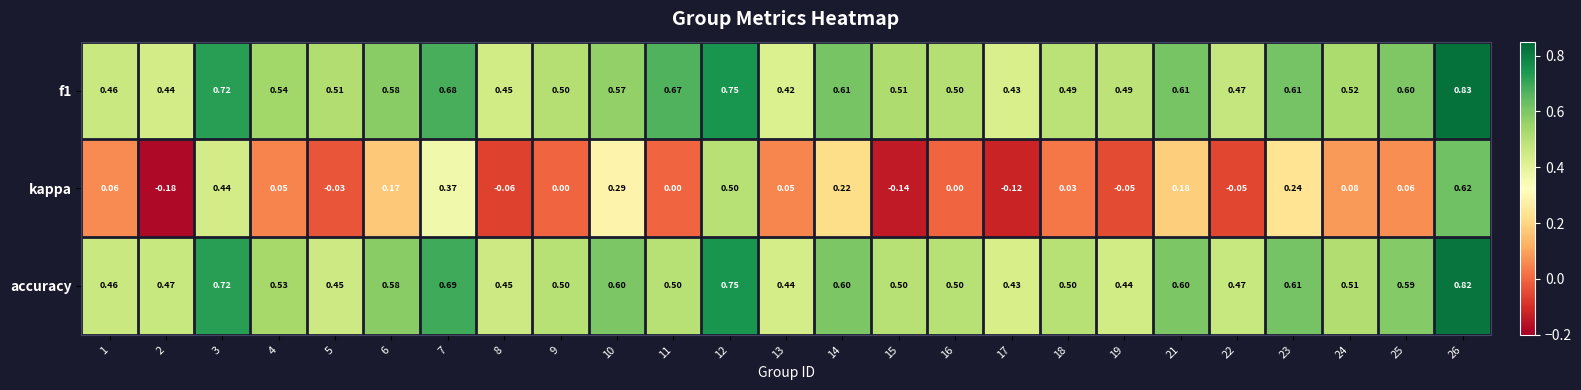

What is the total value across all series at 16?

1.0